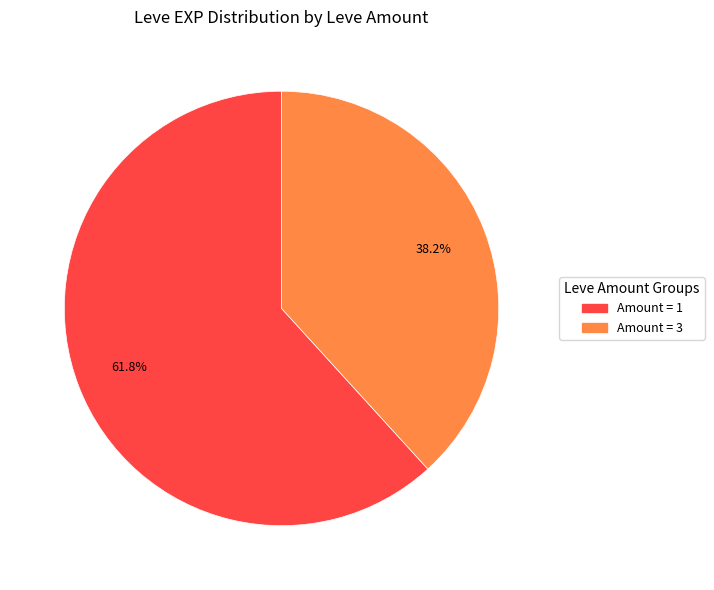

Is there a majority slice in this chart?

Yes